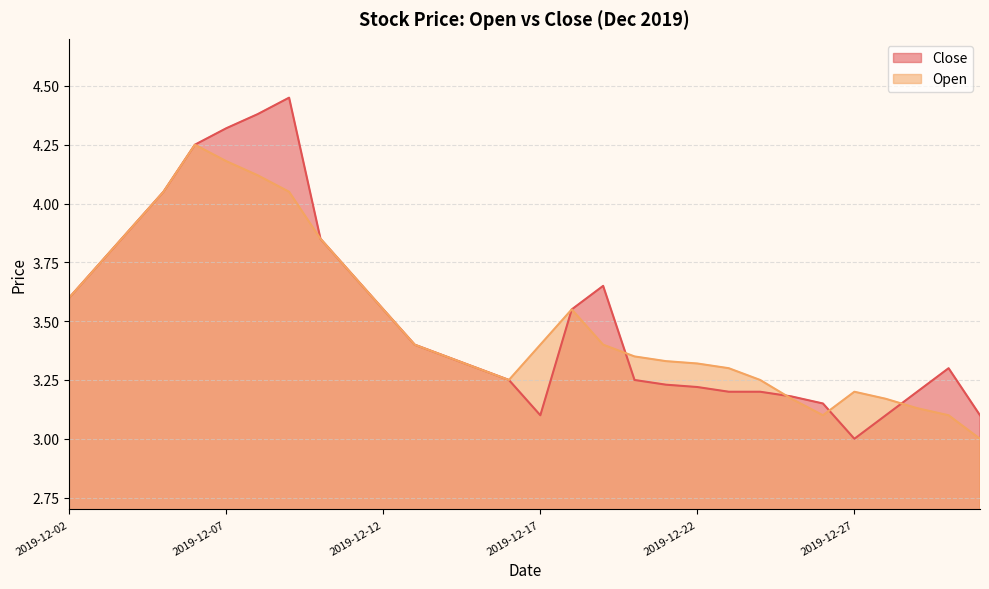

How many data points in Close are above 3?

29